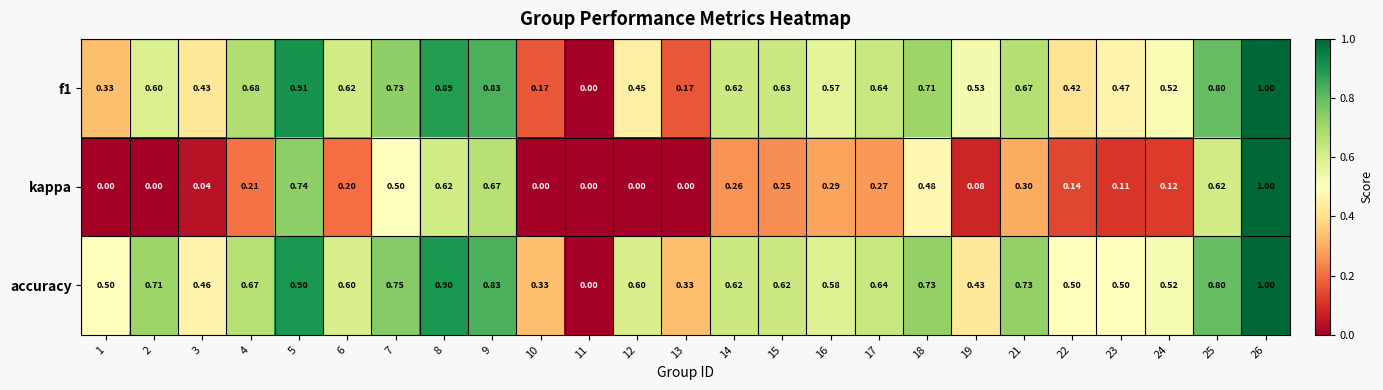

Which series changed the most between 1 and 16?

kappa